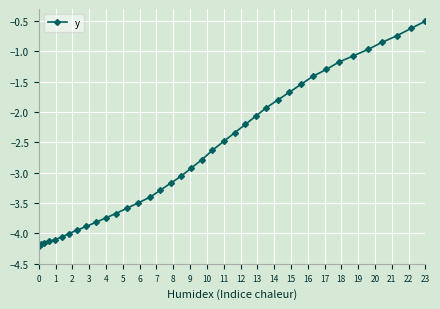

What is the maximum value shown in the chart?

-0.5